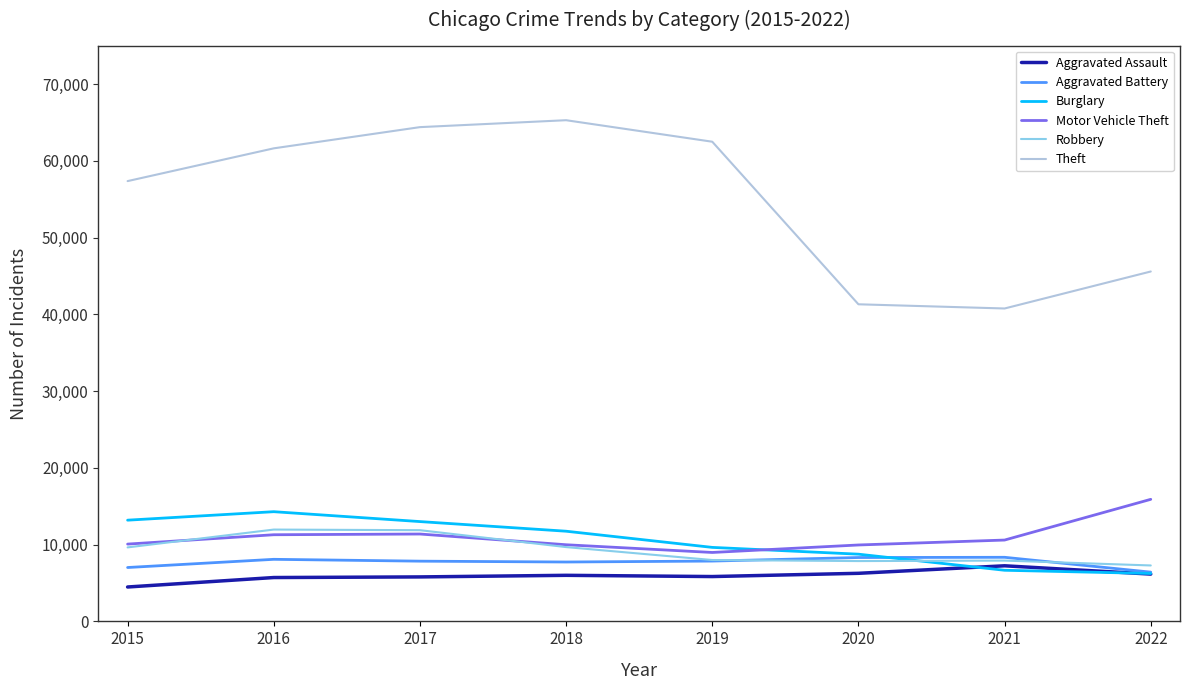

What is the sum of all Aggravated Assault values?

47492